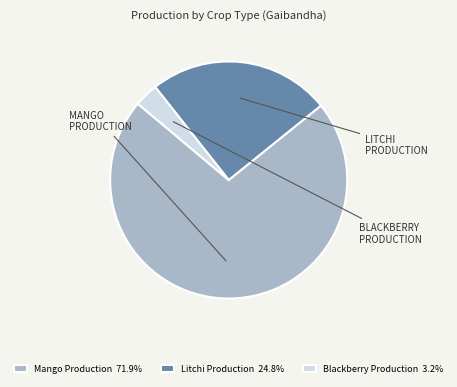

Does Blackberry Production 3.2% represent more than half of the total?

No